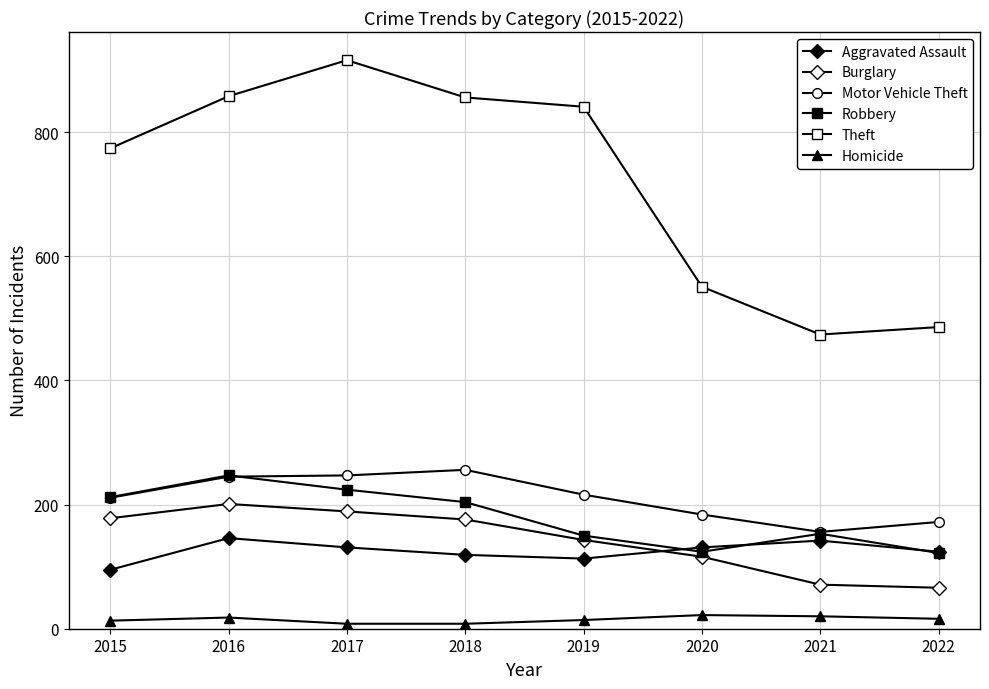

What is the spread (max minus min) of values at 2018?

848